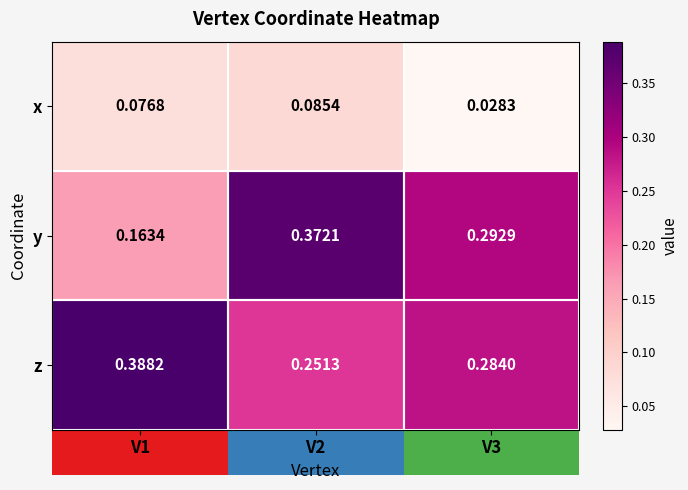

How many categories are shown in the chart?

3